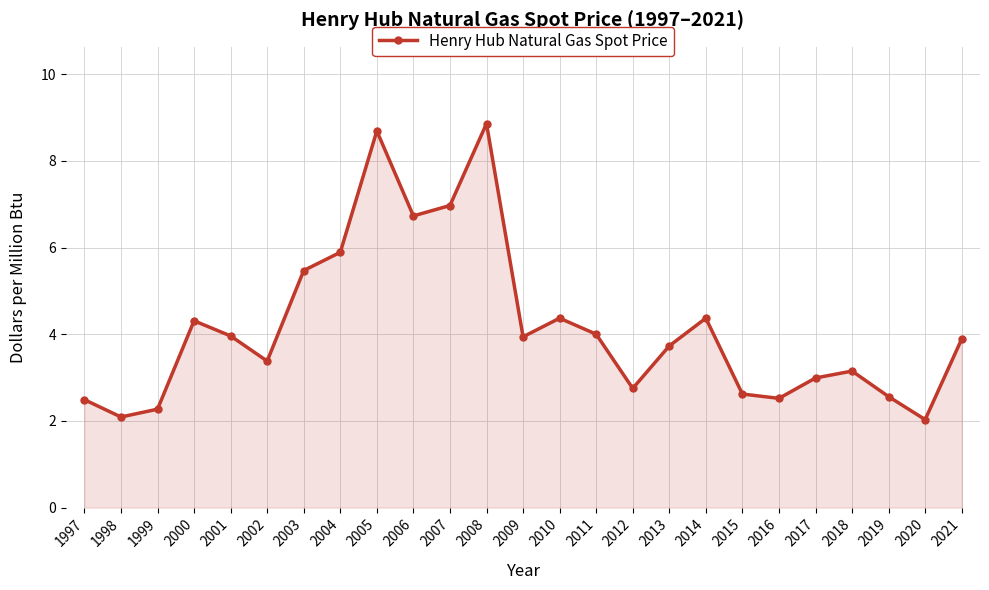

How many categories are shown in the chart?

25